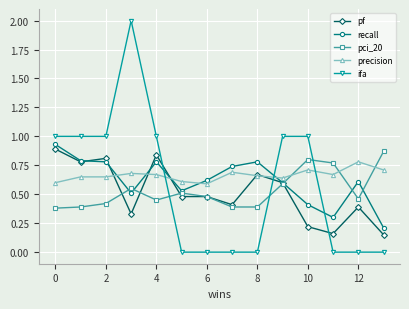

After their last crossing, which series has the higher values: precision or recall?

precision